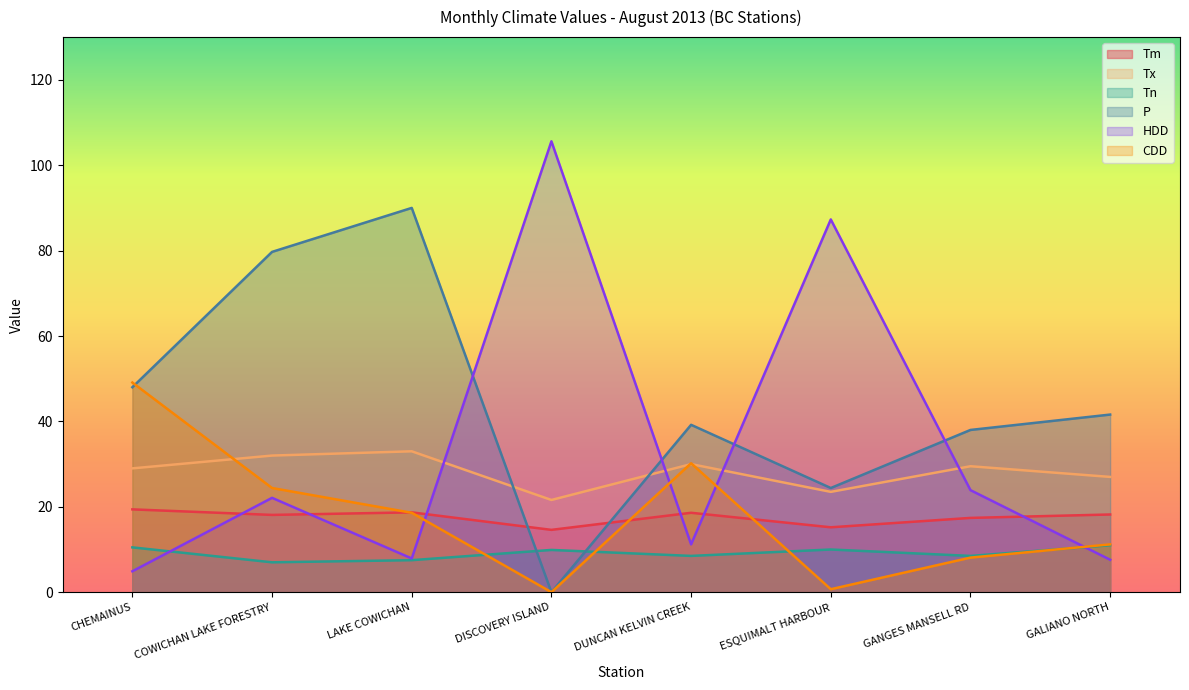

What is the sum of all Tx values?

225.6